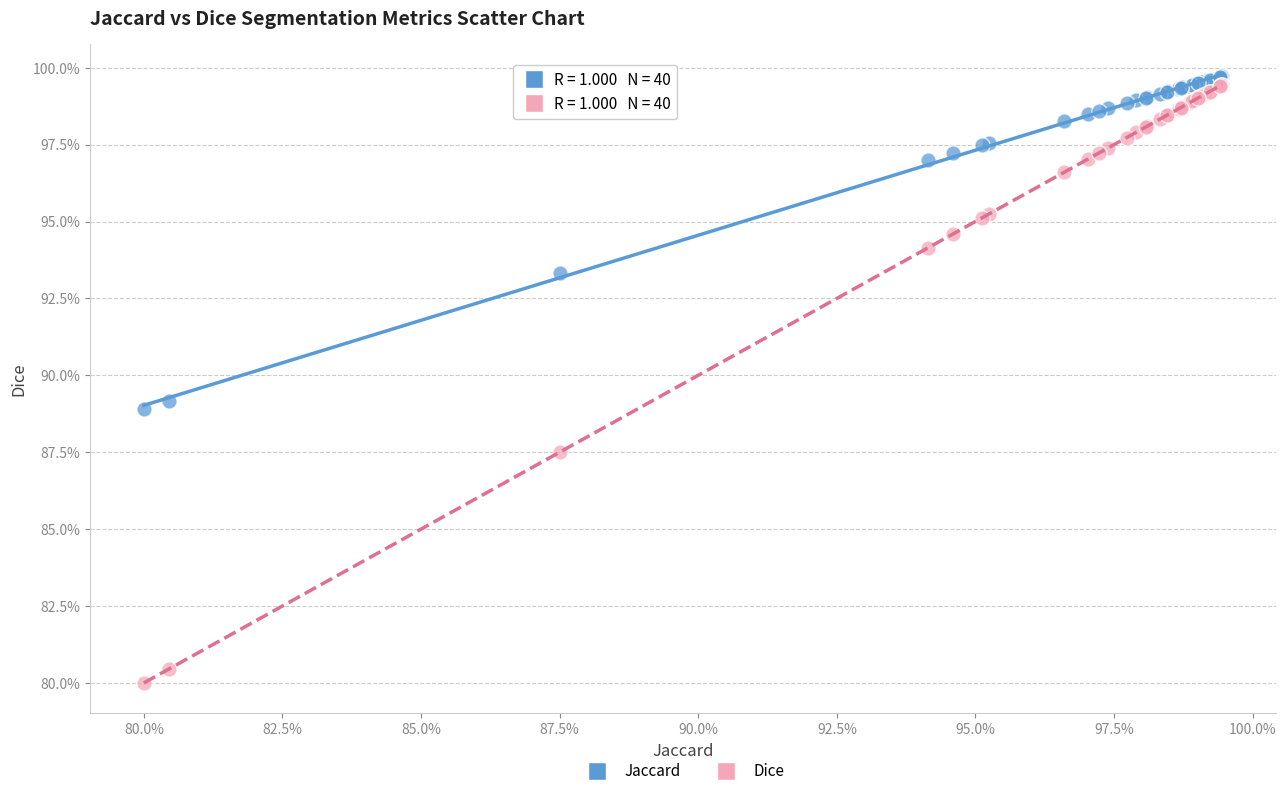

Which series contains the lowest Y value?

Dice